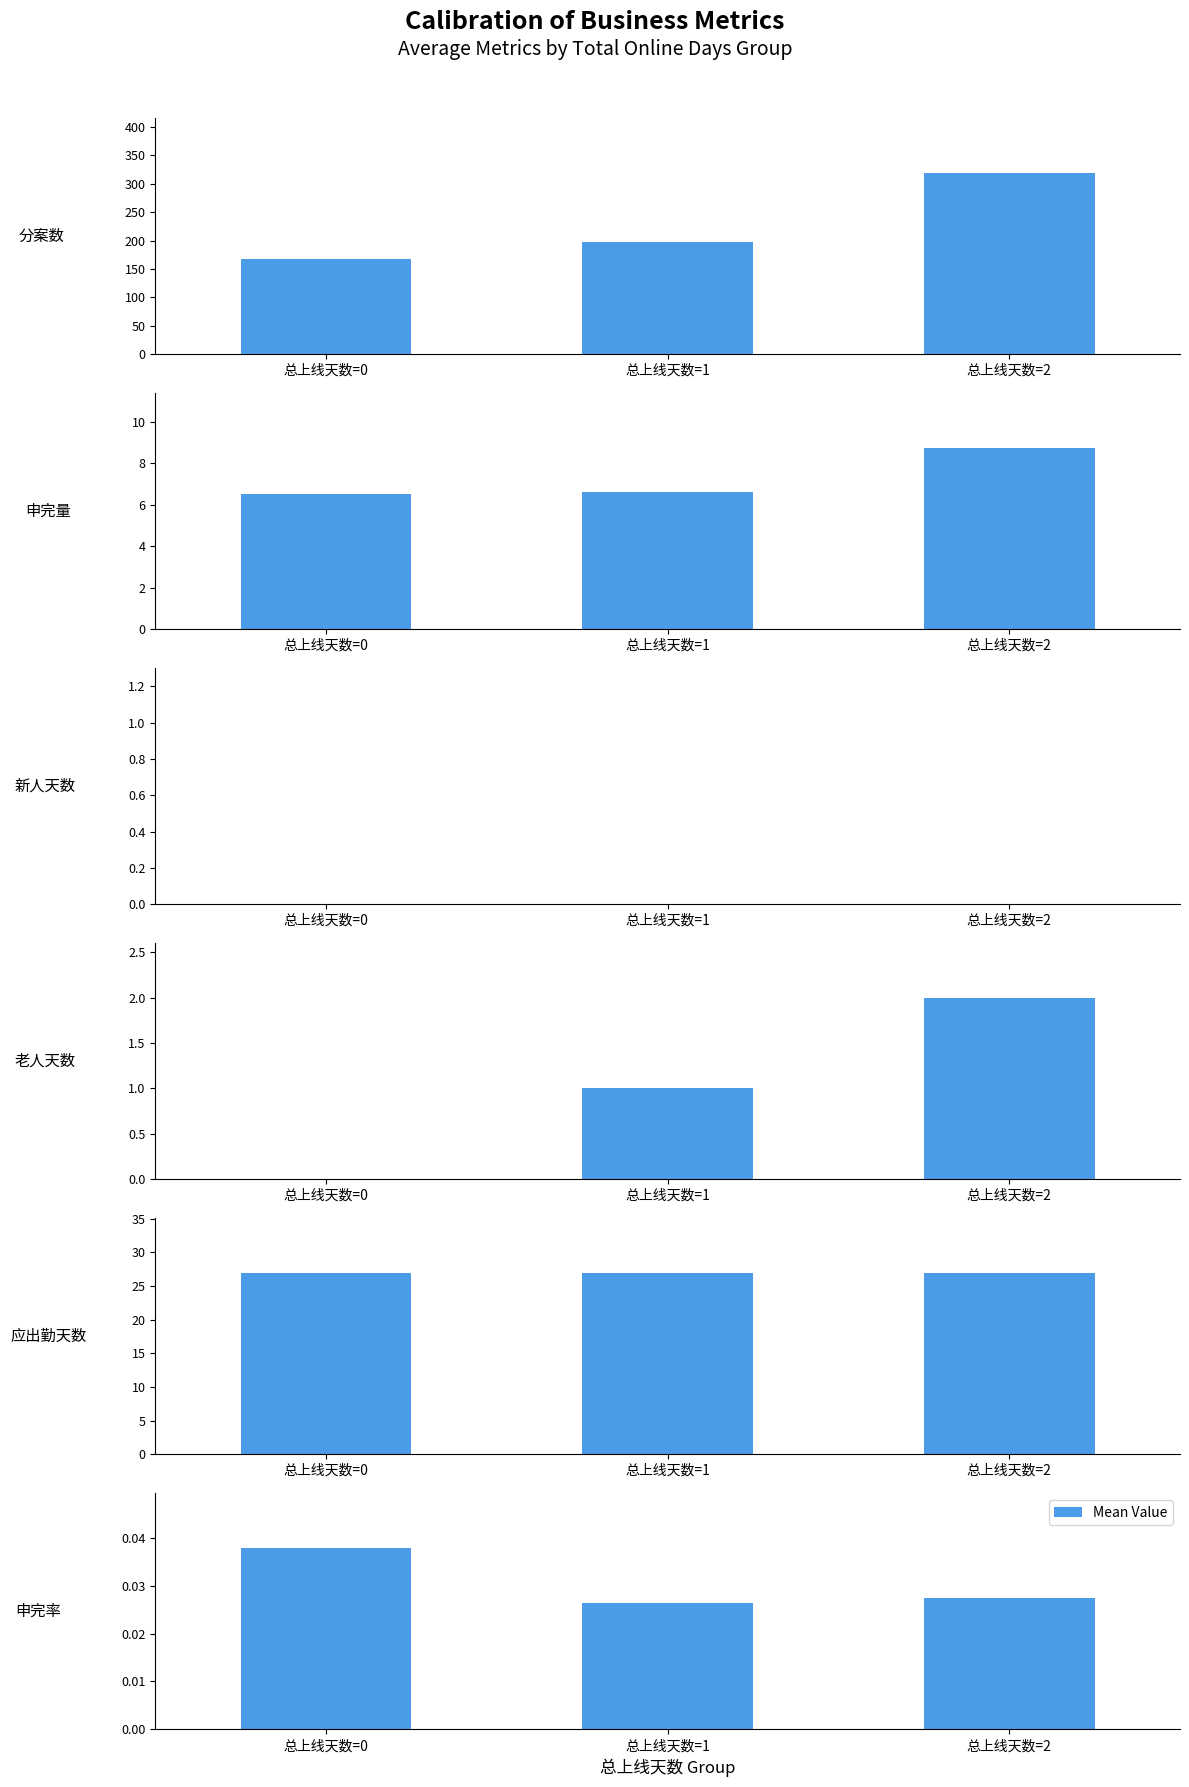

Is it true that the value at 总上线天数=1 is 0.0?

True